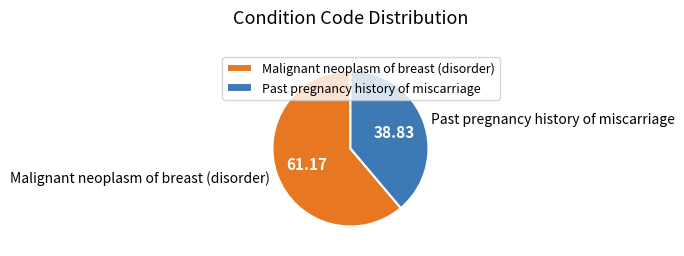

Rank the categories by value from highest to lowest.

Malignant neoplasm of breast (disorder), Past pregnancy history of miscarriage